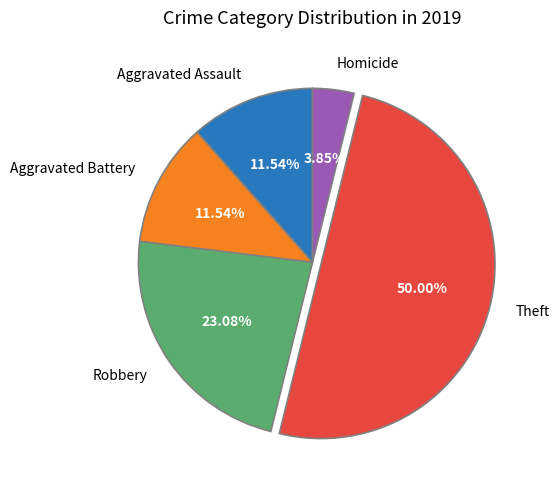

How many segments does this pie chart have?

5